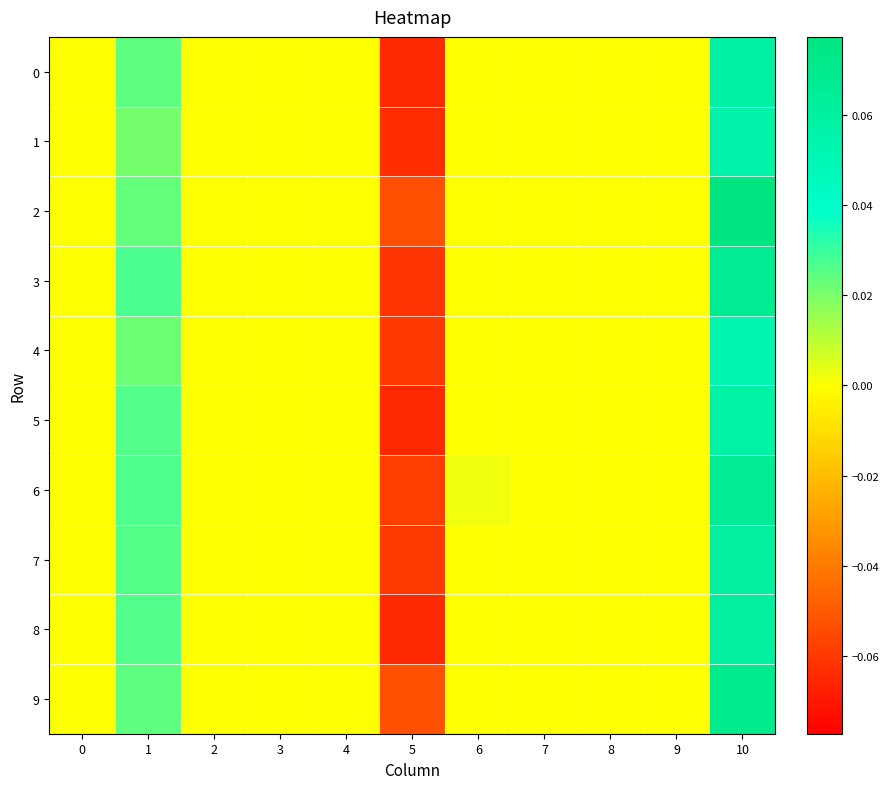

Count the number of categories in the chart.

11